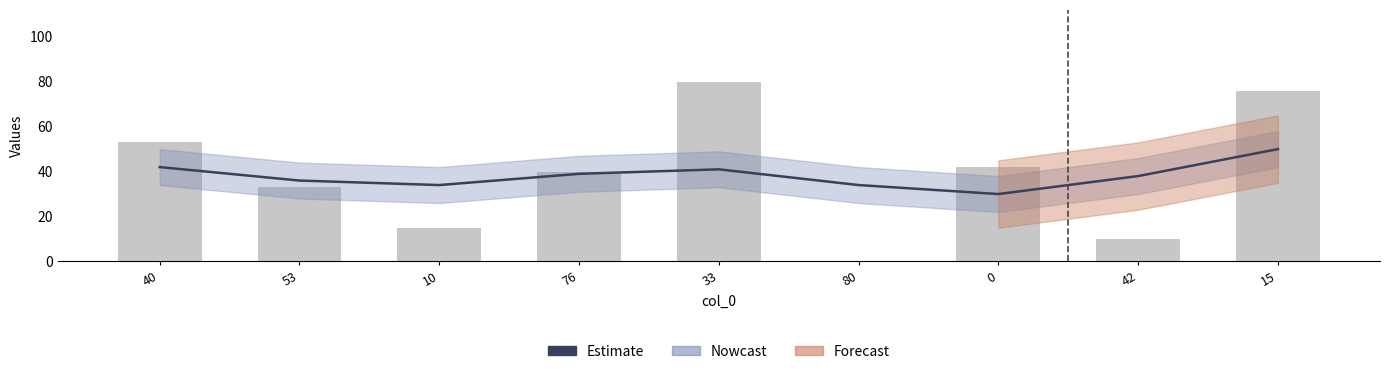

The chart shows a value of 39 at 76. True or false?

True